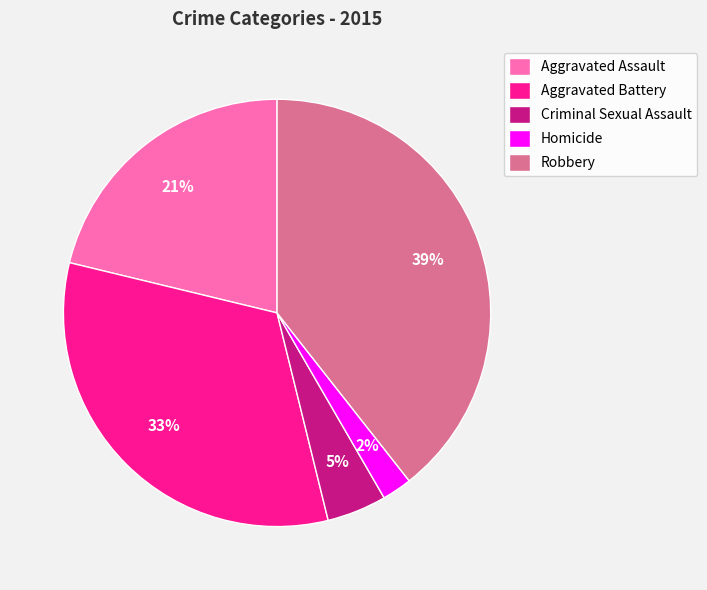

Does Aggravated Assault represent more than half of the total?

No